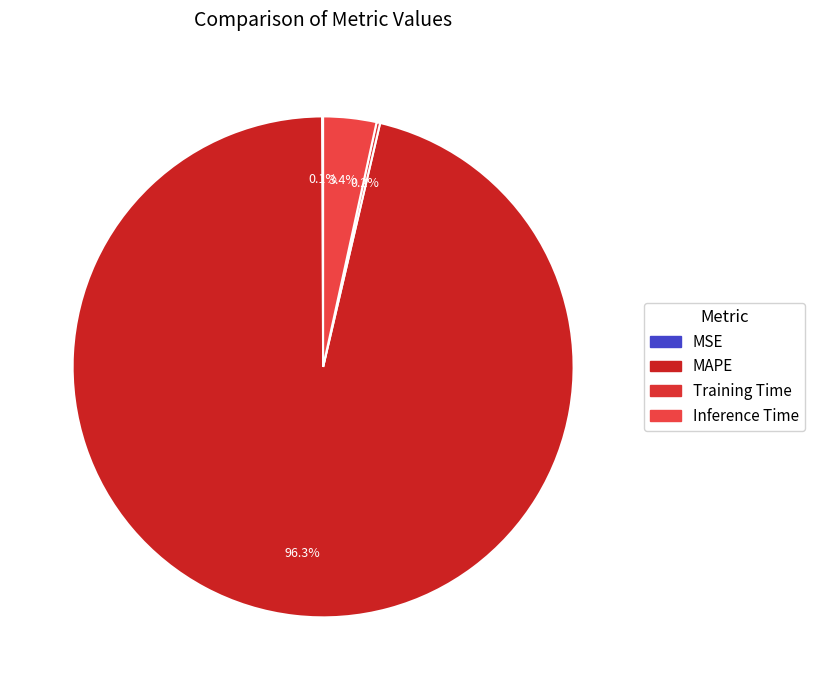

Which category has the biggest portion of the pie?

MAPE